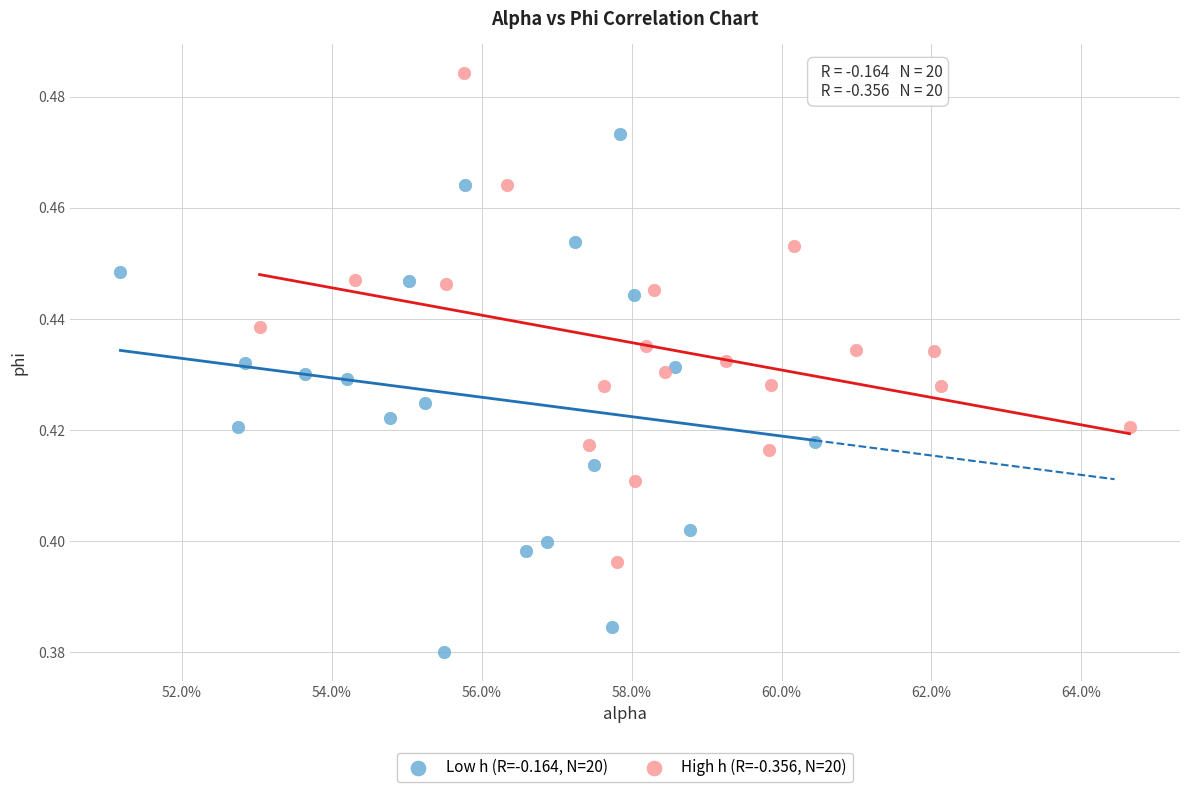

What are all the series names shown in the legend?

Low h (R=-0.164, N=20), High h (R=-0.356, N=20)